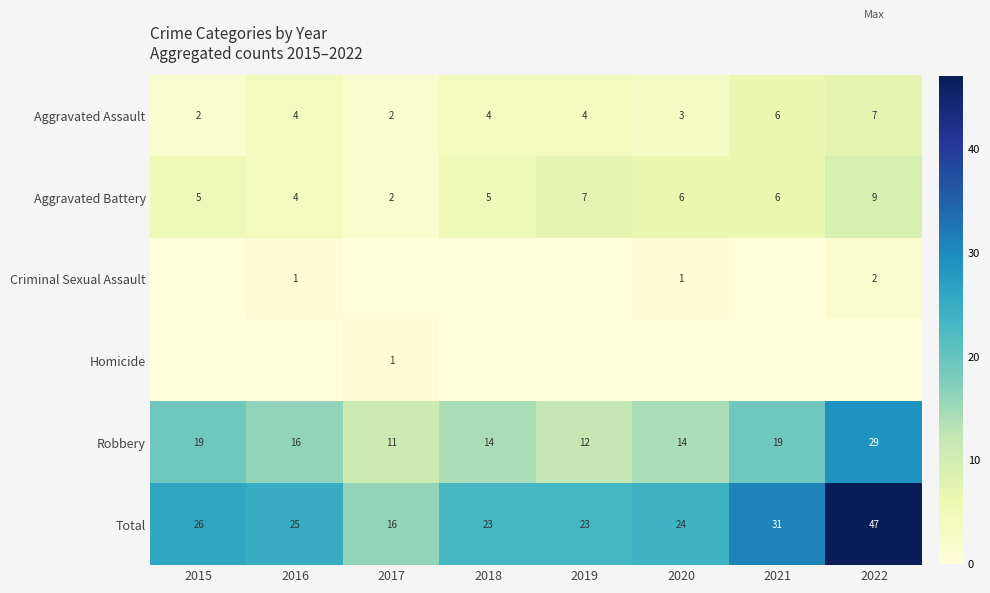

At which label does Aggravated Battery reach its peak?

2022